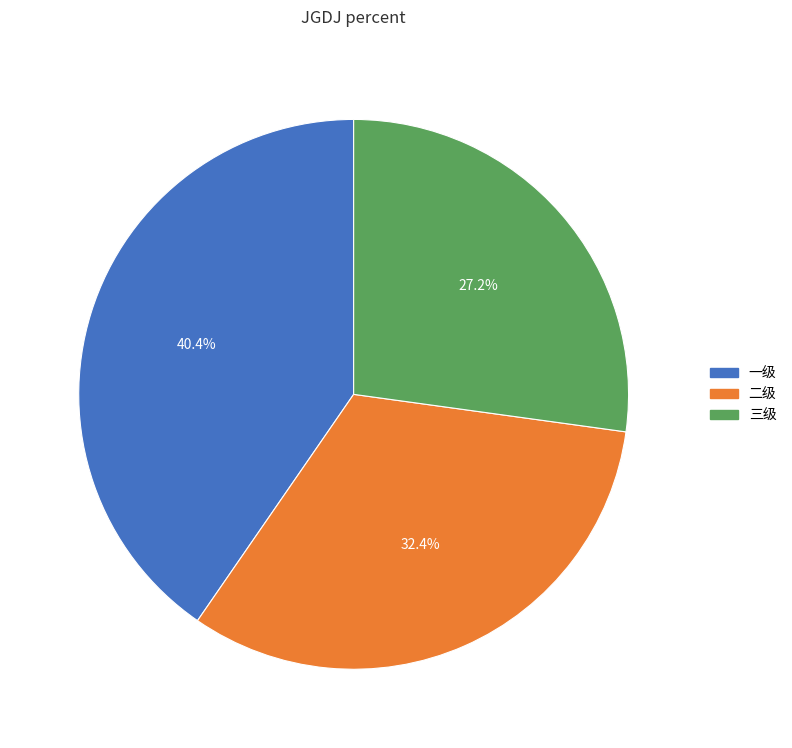

To the nearest percent, what is the combined percentage of 二级 and 一级?

73%